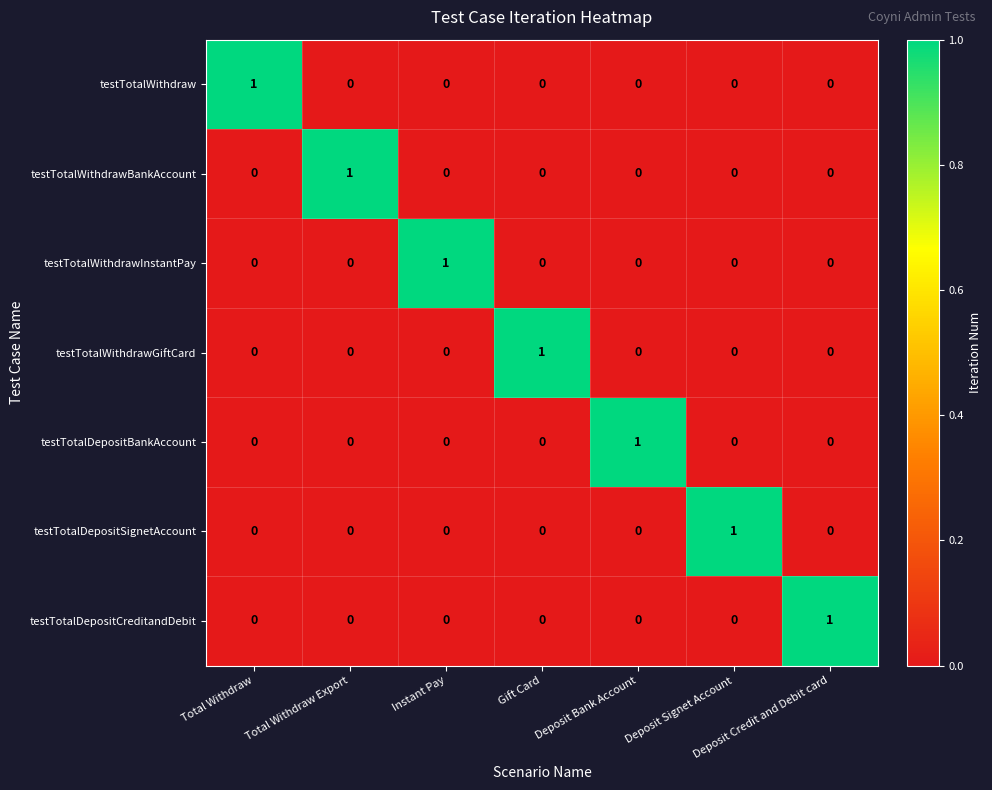

The testTotalWithdrawBankAccount series shows 2 at Total Withdraw Export. True or false?

False